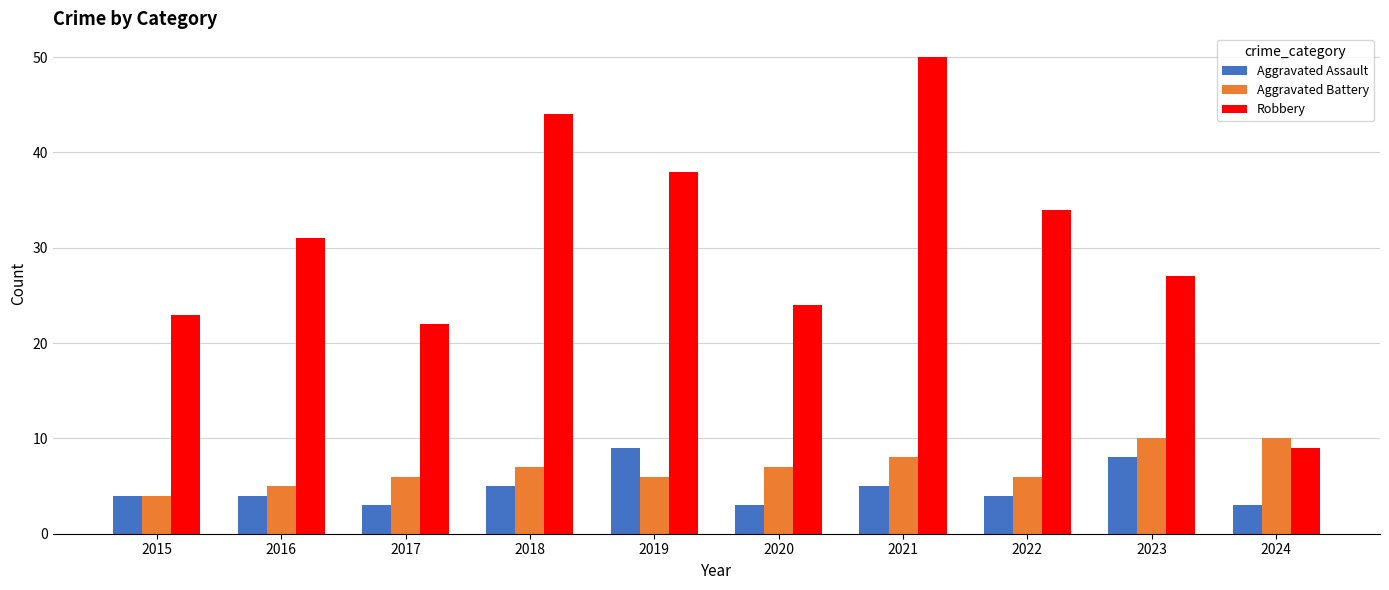

Count the number of data series in this chart.

3